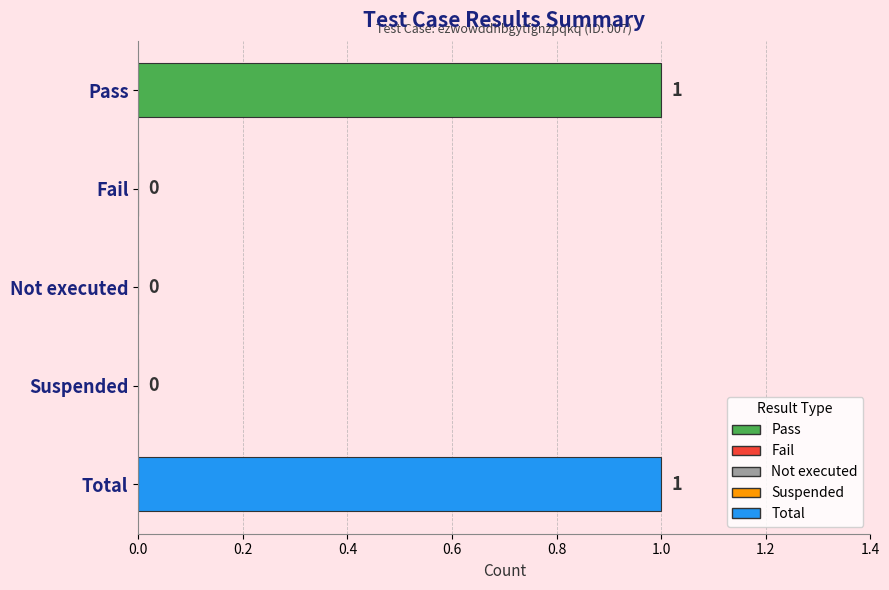

True or false: the data shows 1 at Total.

True